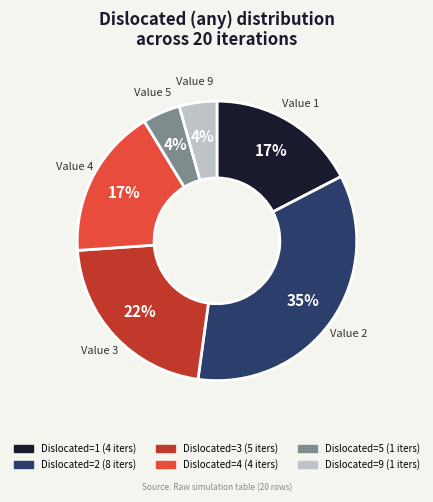

To the nearest percent, what is the average slice percentage?

17%